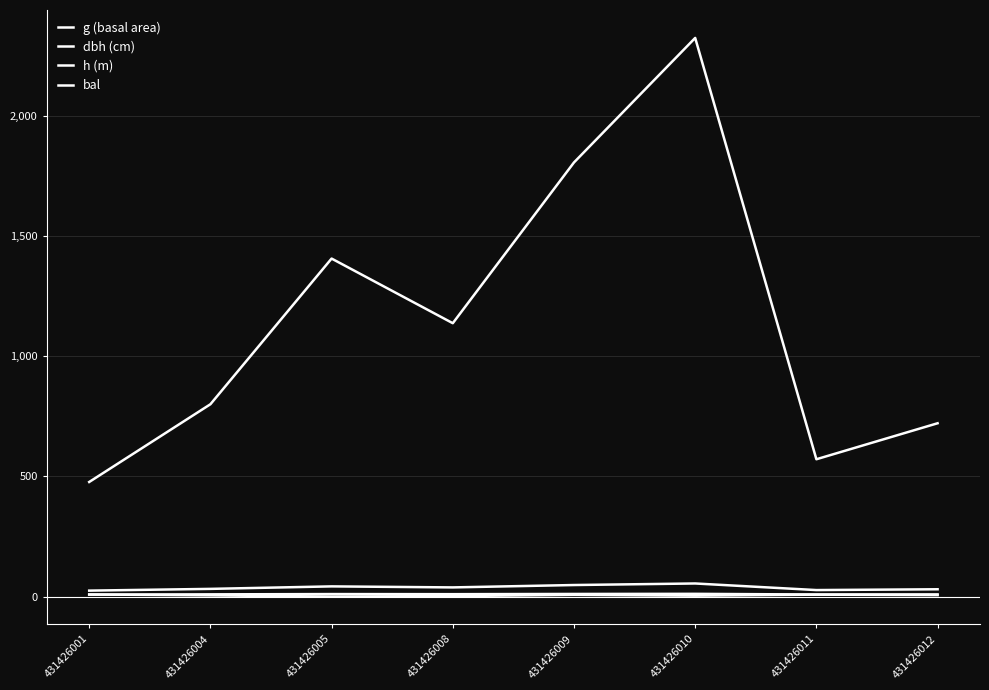

Is the value of dbh (cm) at 431426010 greater than the value of h (m) at 431426004?

Yes